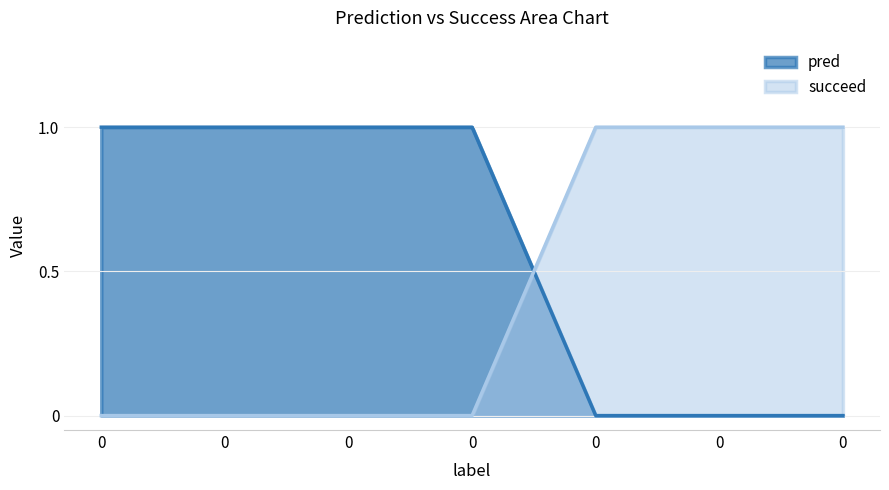

Does the chart have visible grid lines?

Yes